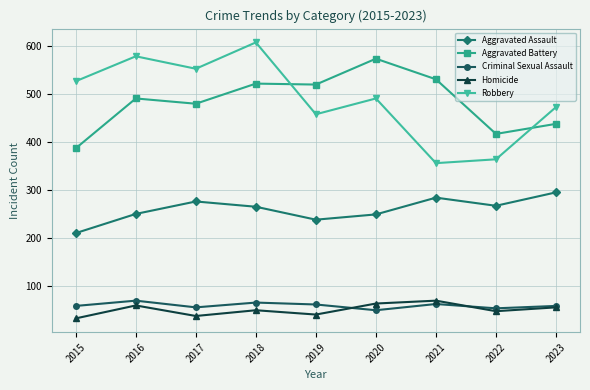

What is the greatest value displayed?

608